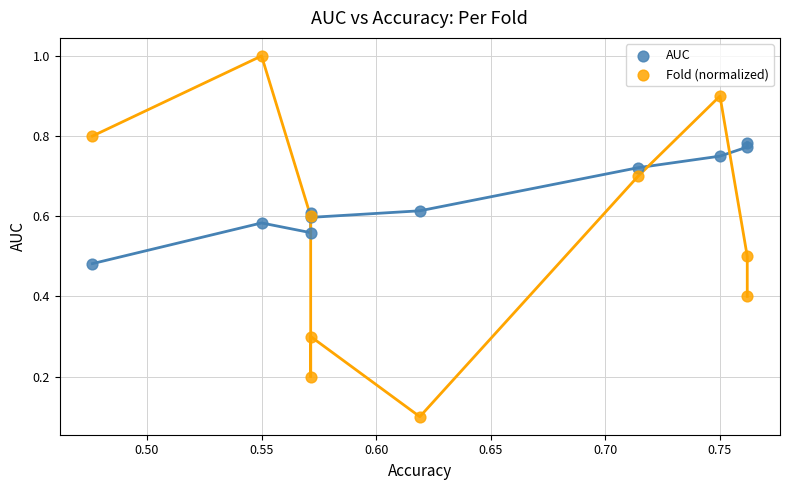

What are all the series names shown in the legend?

AUC, Fold (normalized)